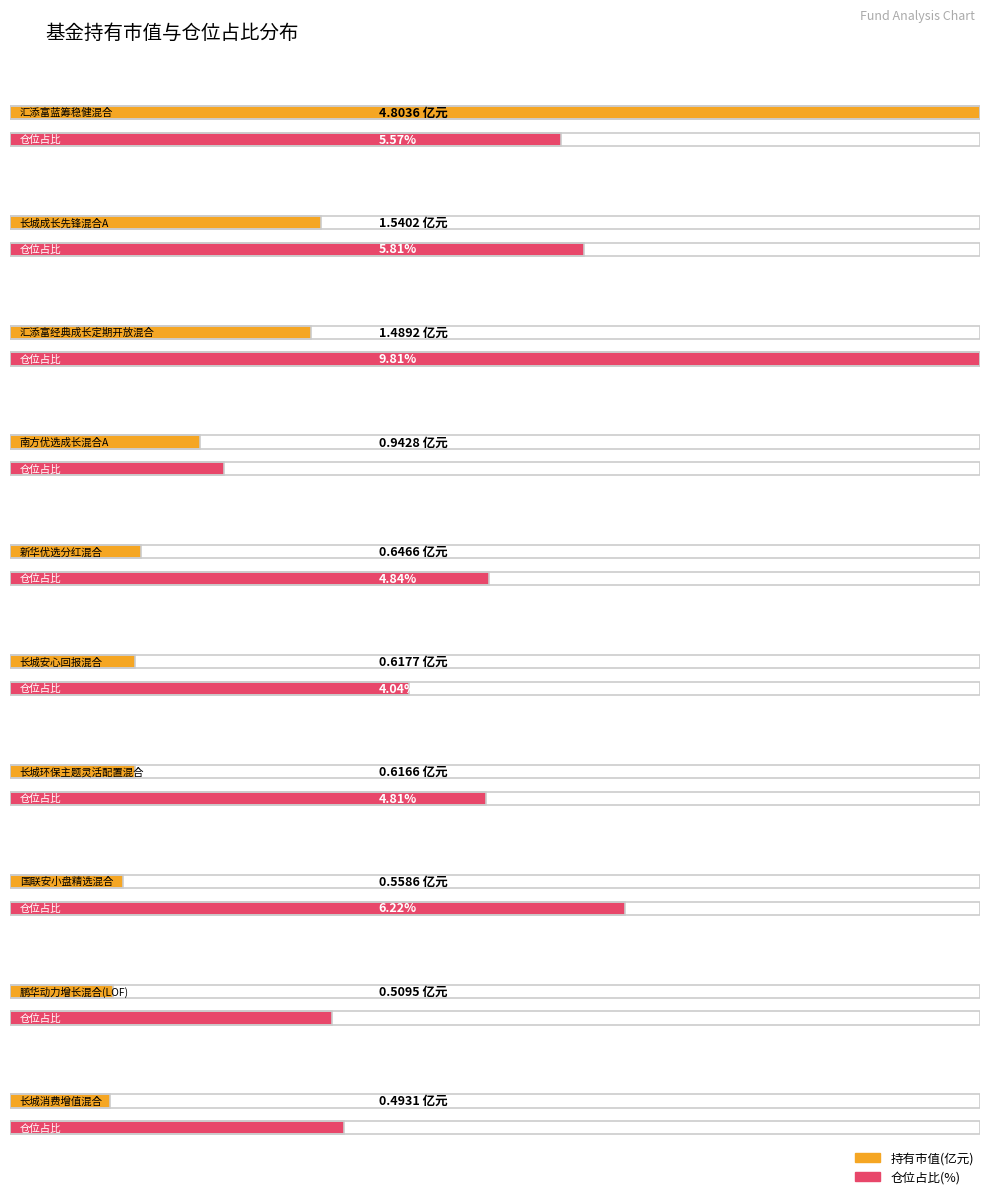

At which category is the sum across all series the highest?

汇添富经典成长定期开放混合